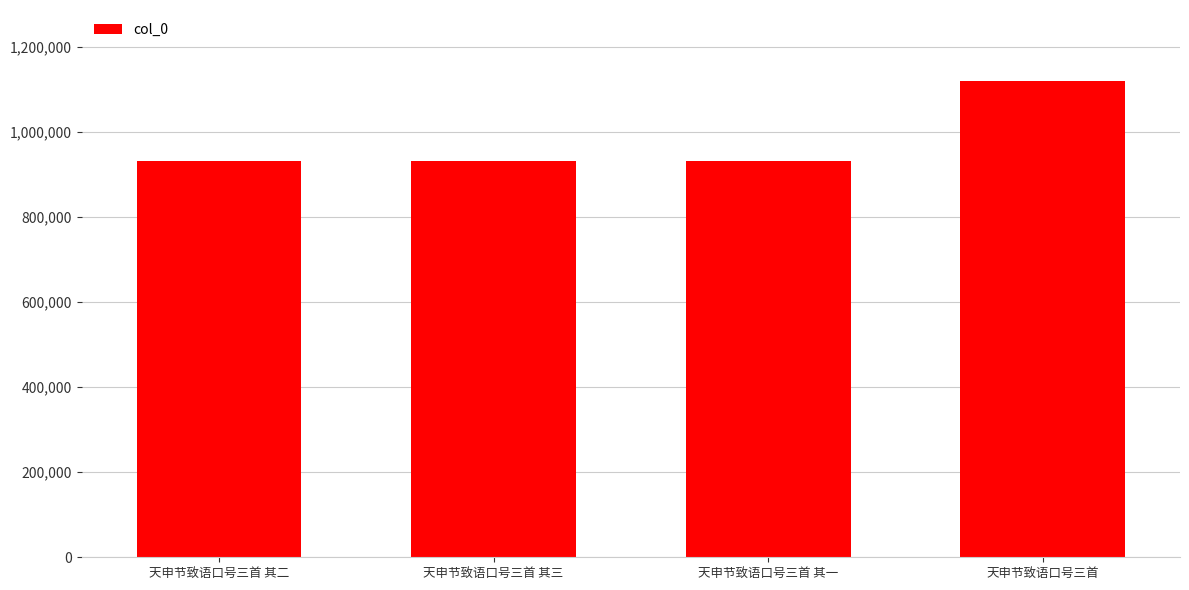

Which has a higher value, 天申节致语口号三首 or 天申节致语口号三首 其三?

天申节致语口号三首